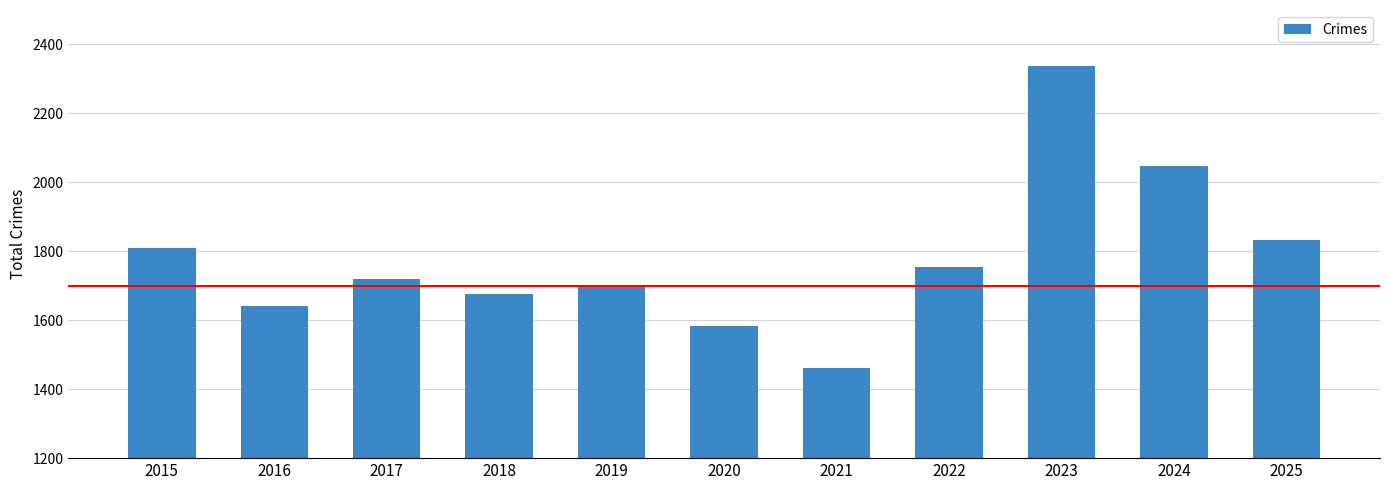

What is the change in value from 2018 to 2020?

-92